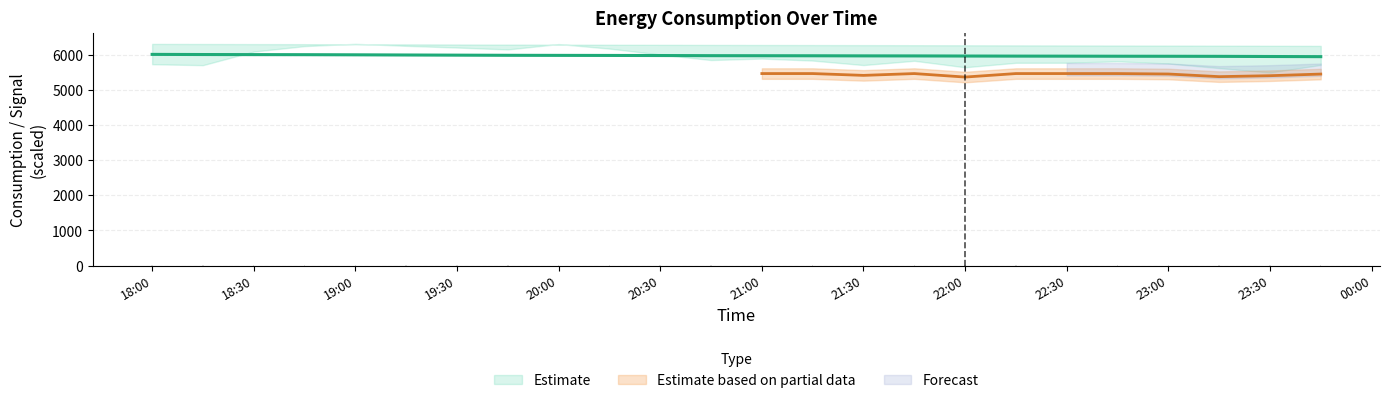

Is the value of rolling_24h at 2025-03-08 19:45:00 greater than the value of lag_48h at 2025-03-08 22:30:00?

Yes